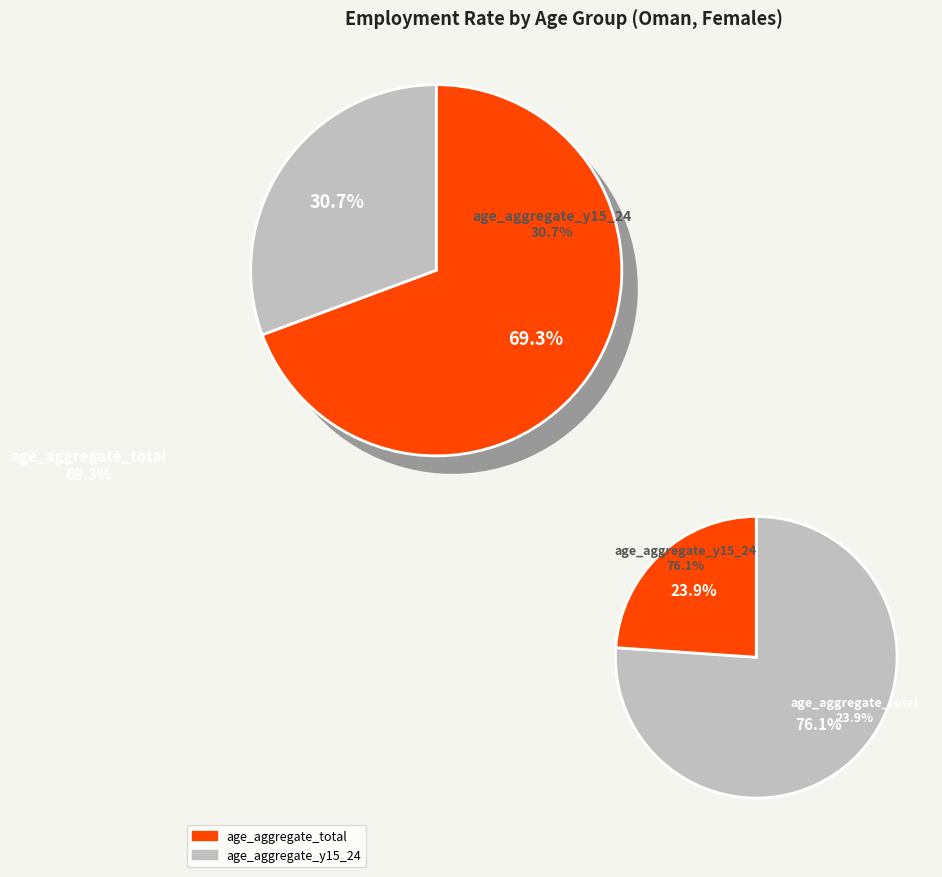

Which slice is the smallest?

age_aggregate_total_2024